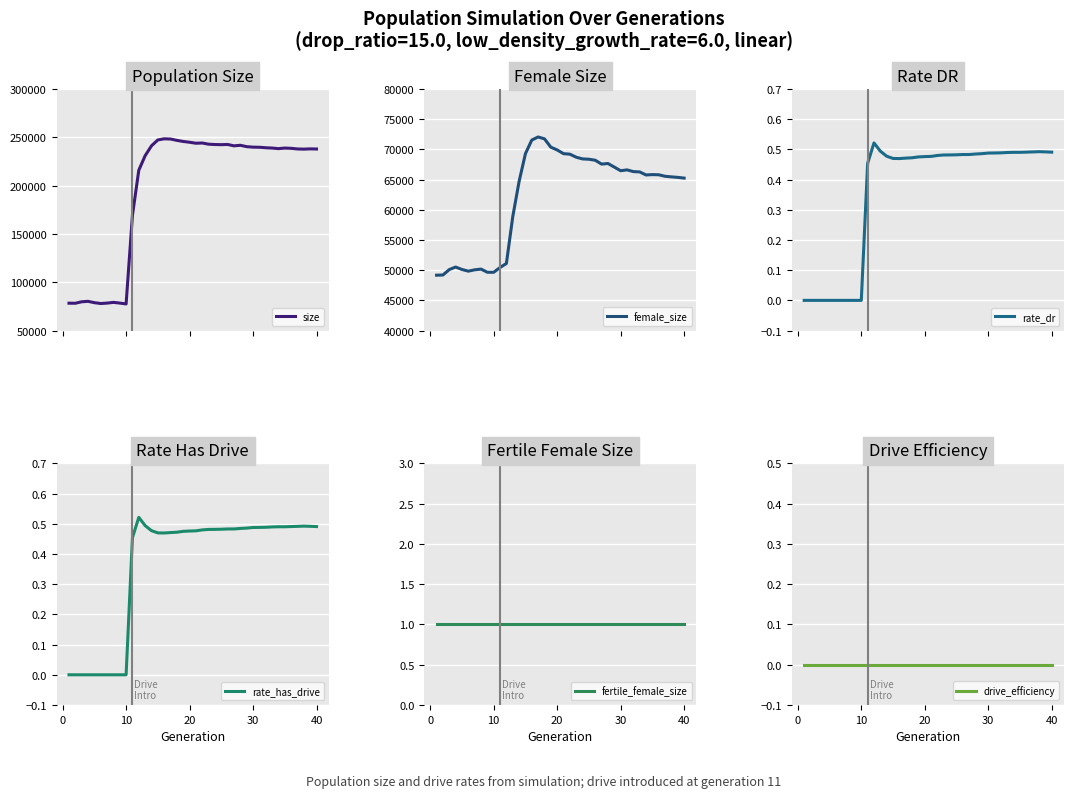

How many distinct data groups are displayed?

6